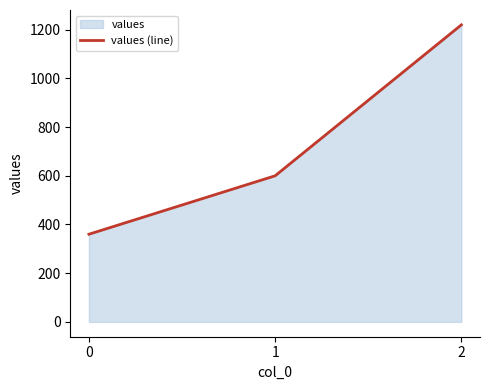

At which label does the data first exceed 600?

2